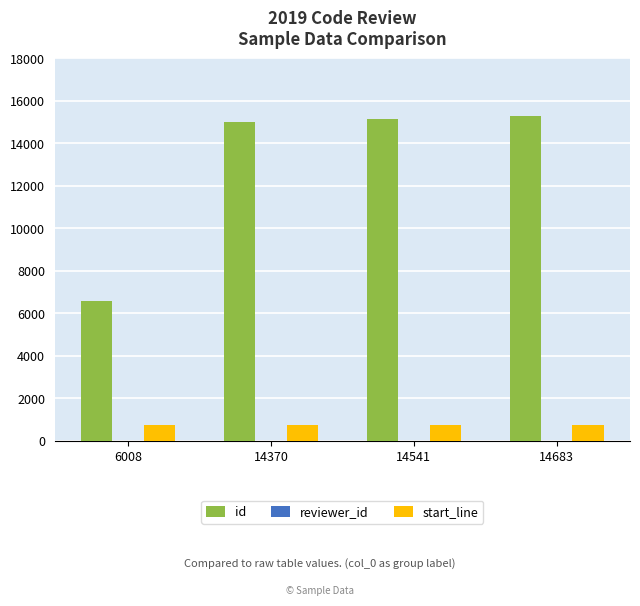

Which series has the largest total across all categories?

id